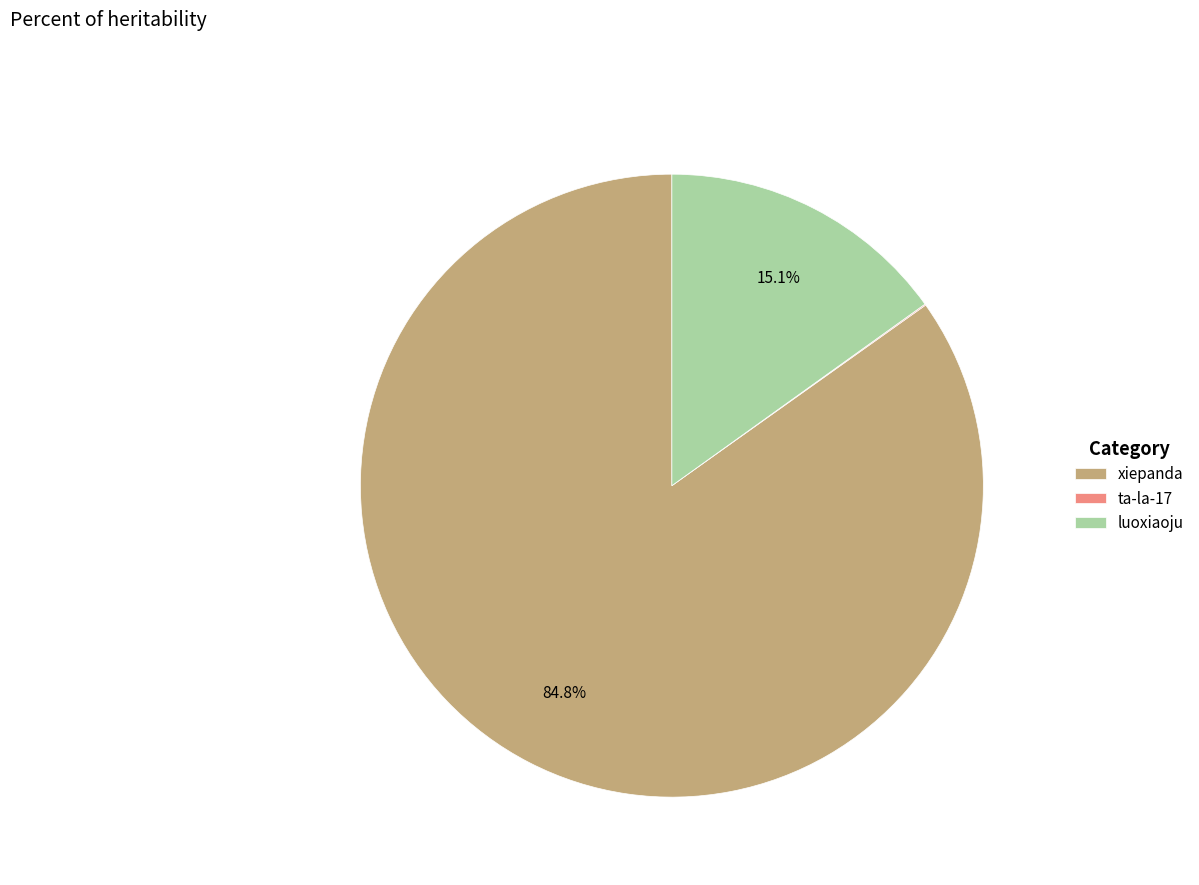

What percentage do xiepanda and luoxiaoju together represent?

99.9%